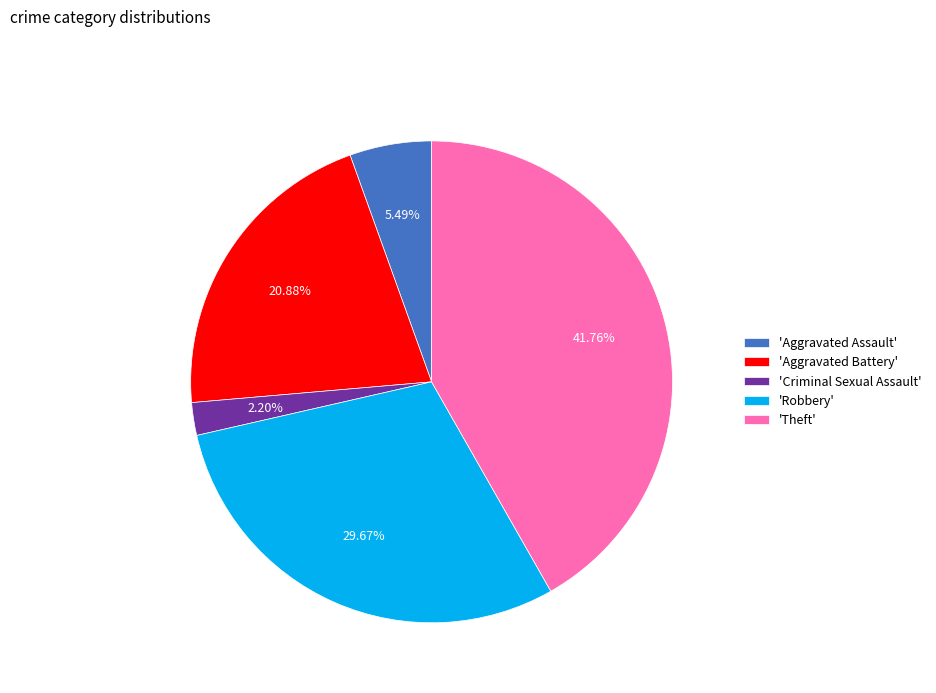

Which slice is the largest?

'Theft'